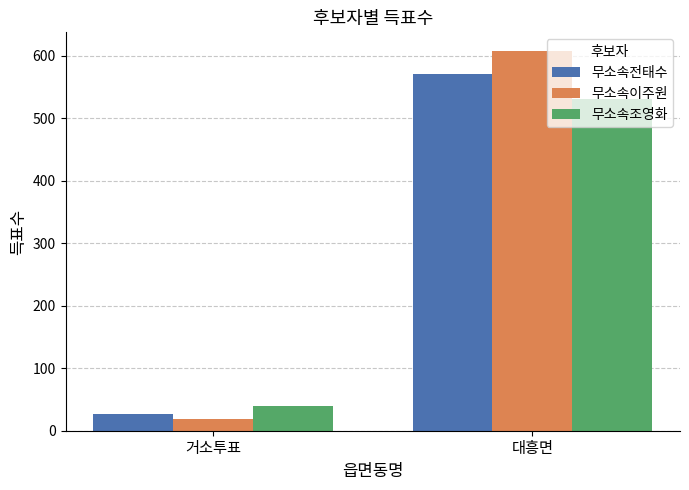

What is the label of the 1st bar from the left?

거소투표